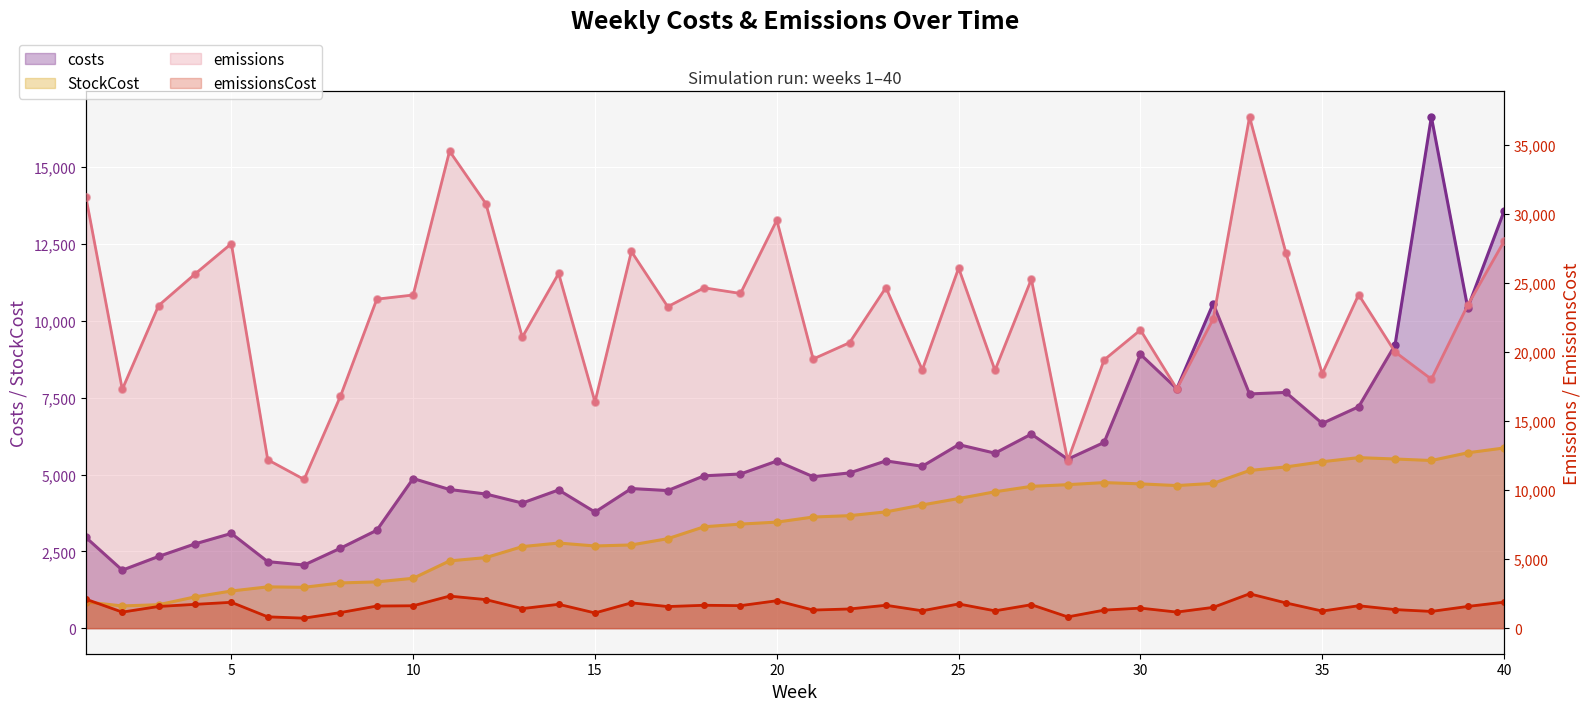

Is the value of costs at 39 greater than the value of emissionsCost at 29?

Yes